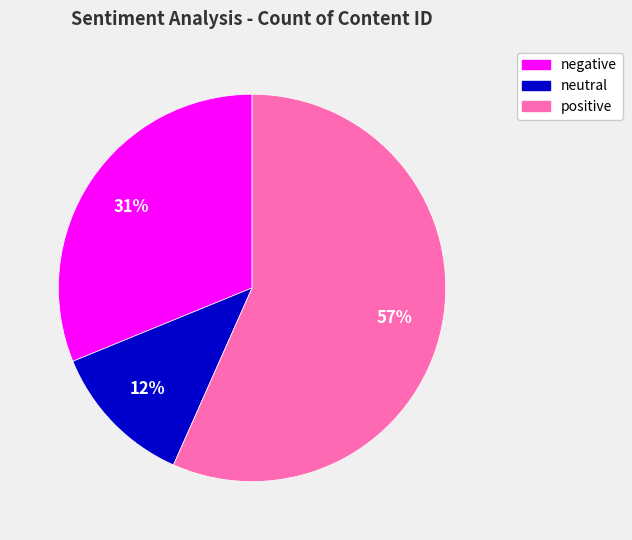

What is the ratio of the value at positive to the value at negative?

1.8